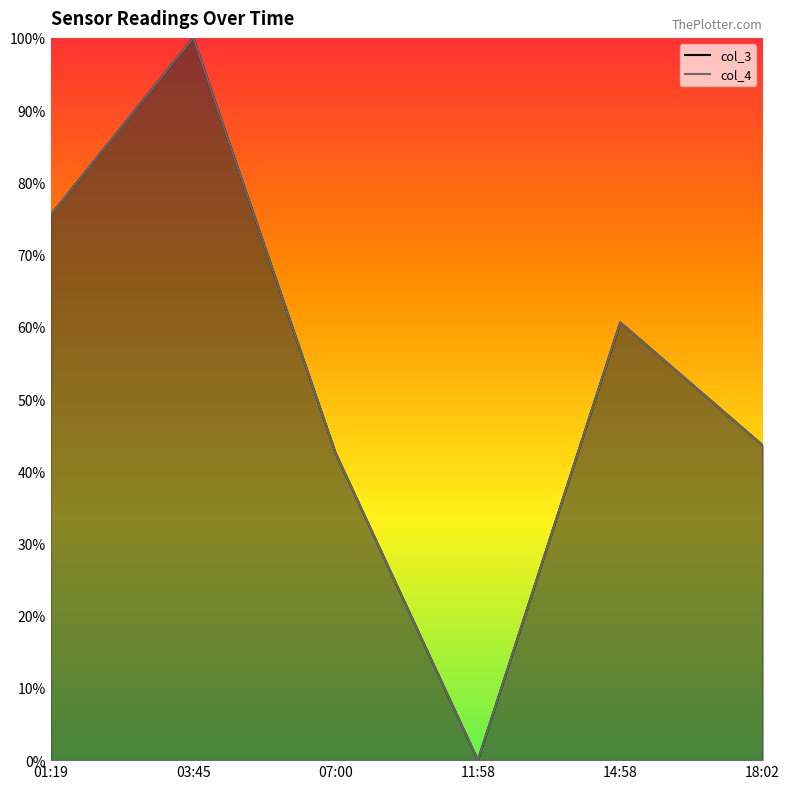

How many categories are shown in the chart?

6